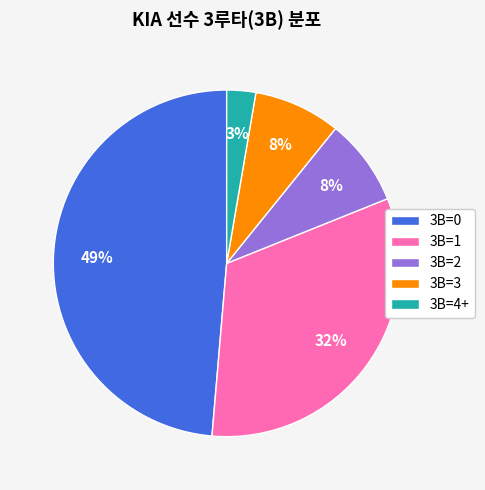

What percentage is the 3B=4+ slice, to the nearest percent?

3%